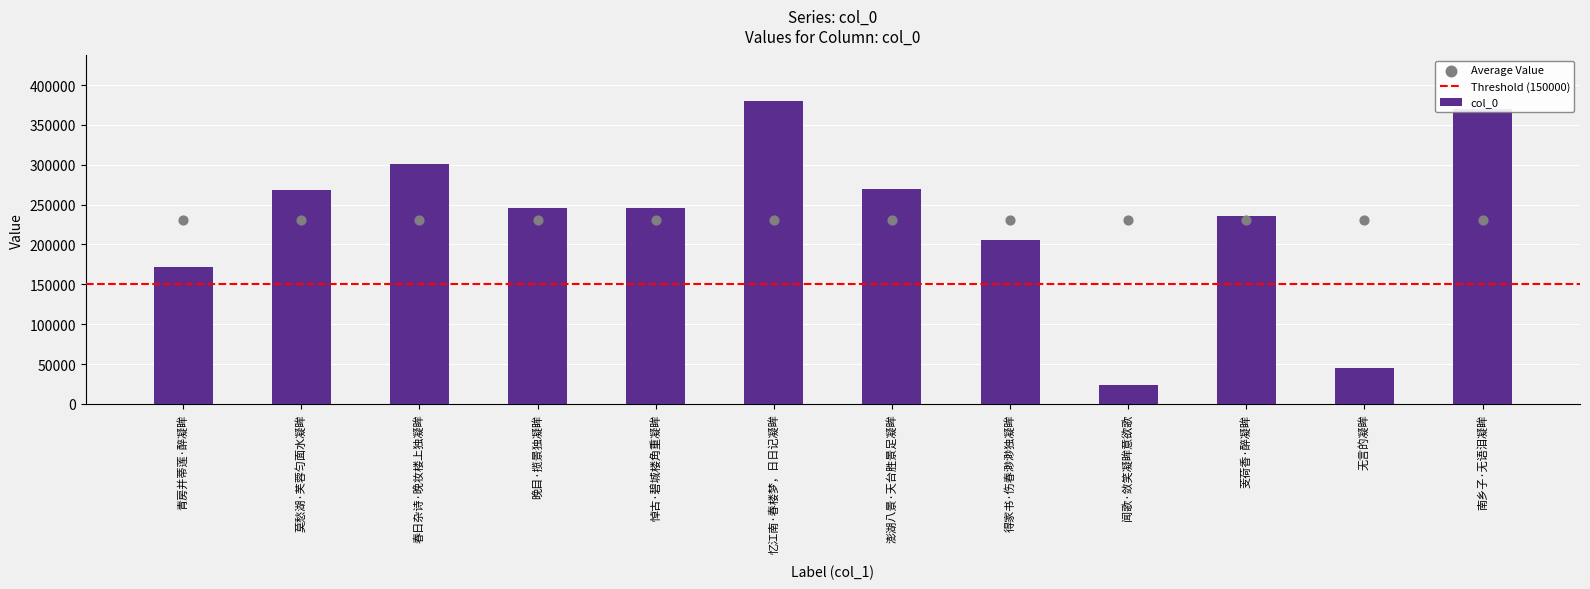

Approximately how many times larger is the value at 悼古·碧城楼角重凝眸 compared to 晚目·揽景独凝眸?

1.0